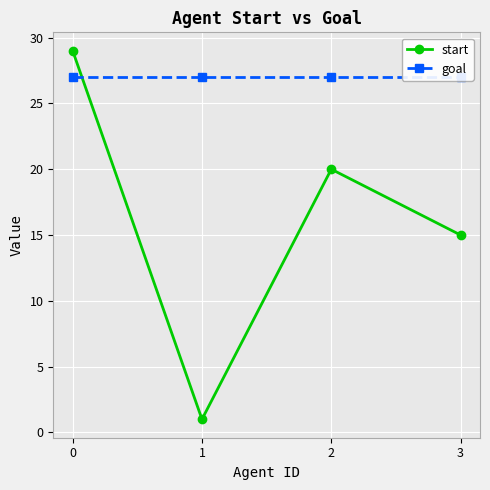

What is the total value across all series at 2?

47